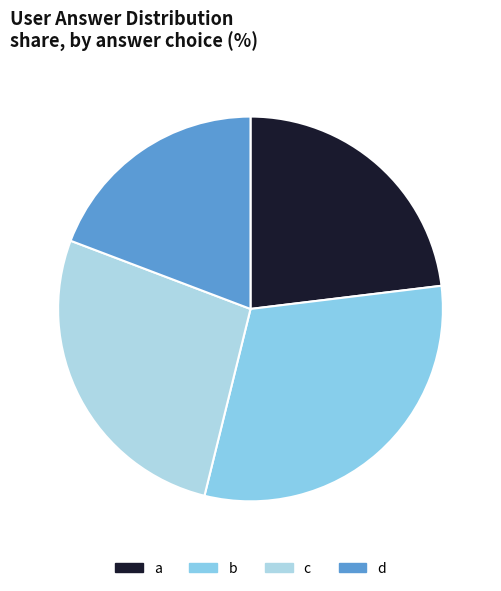

To the nearest percent, what is the combined percentage of d and a?

42%